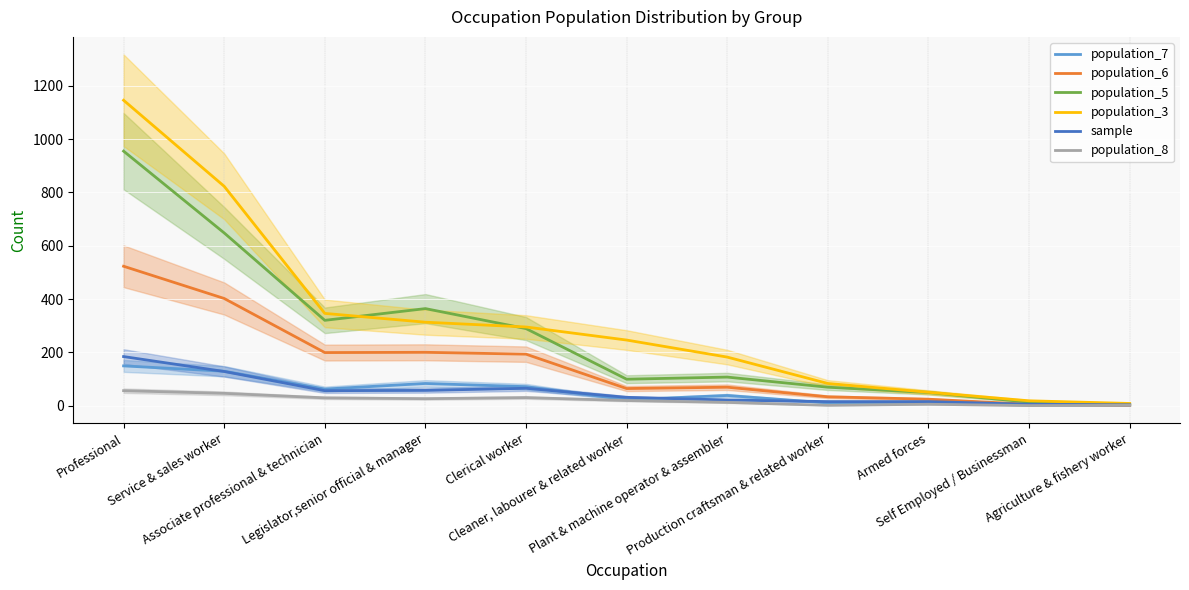

At which label does population_7 first exceed 38?

Professional